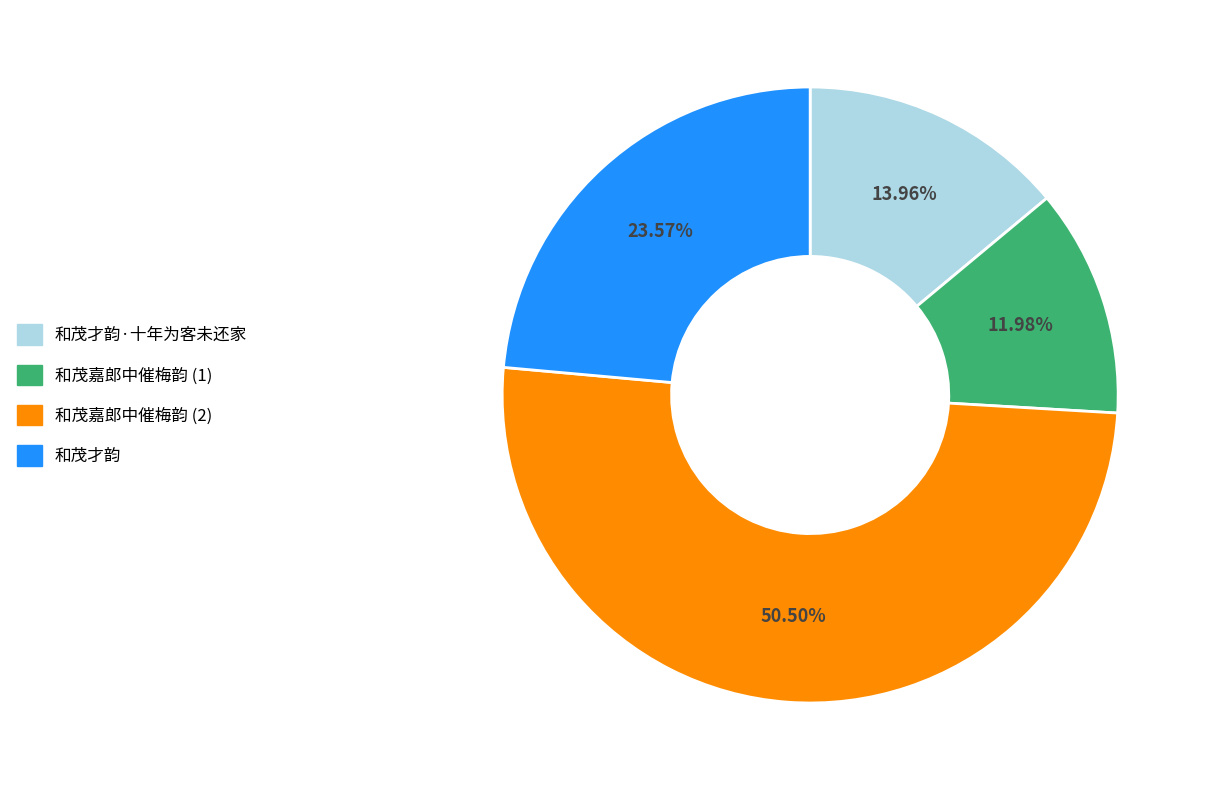

Combined, what portion of the pie is 和茂才韵·十年为客未还家 and 和茂才韵?

37.5%